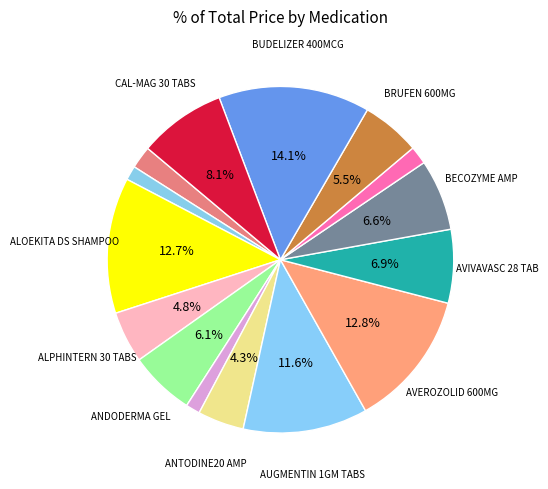

How many segments does this pie chart have?

15